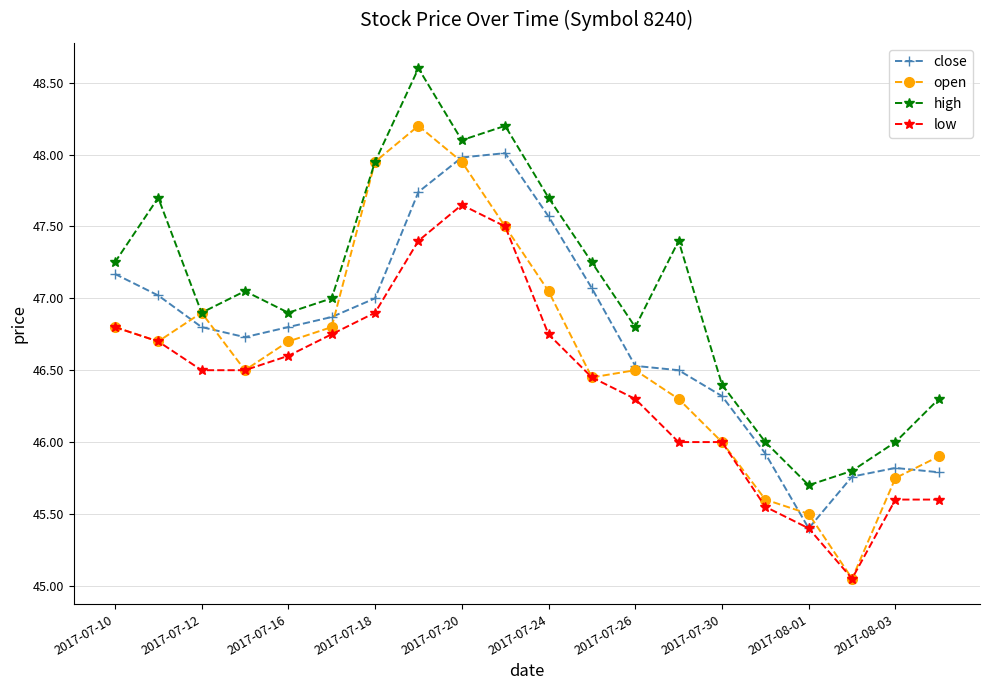

Which series has the widest spread of values?

open